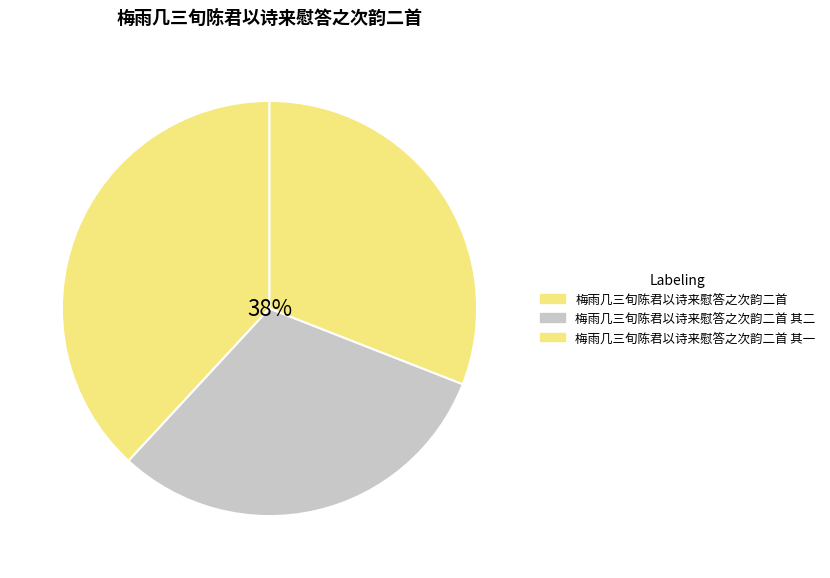

Count the number of slices in the pie.

3